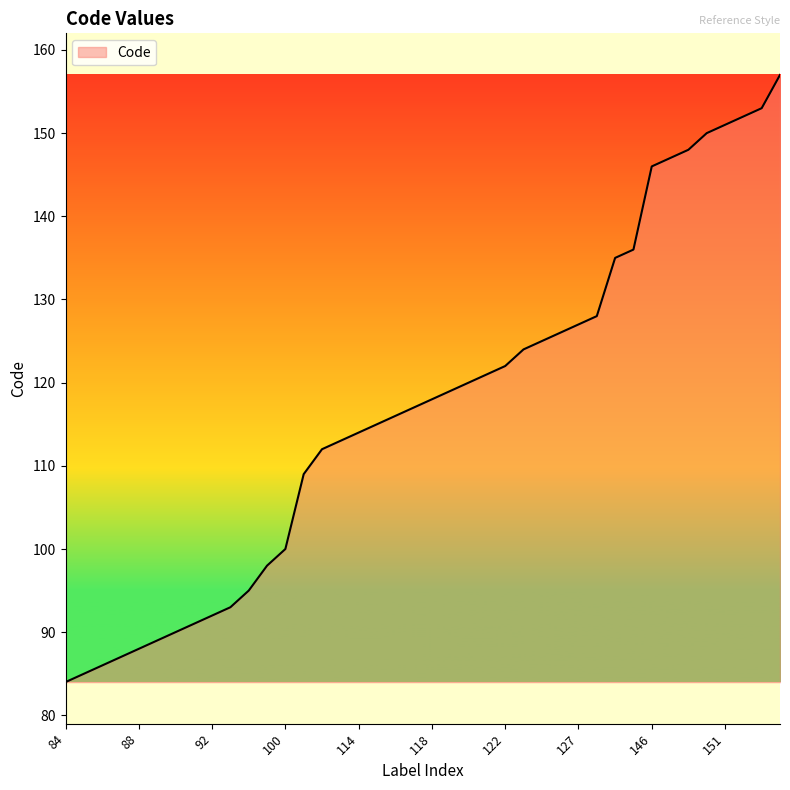

How many lines are shown in the chart?

1